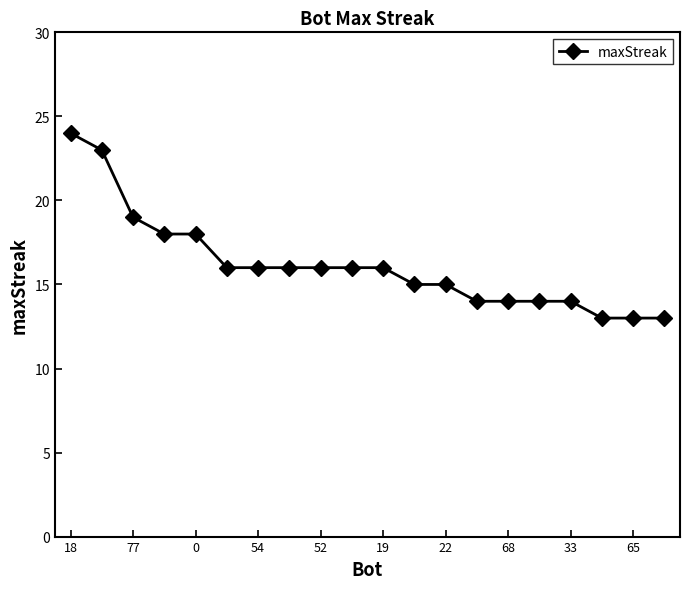

What is the average value?

16